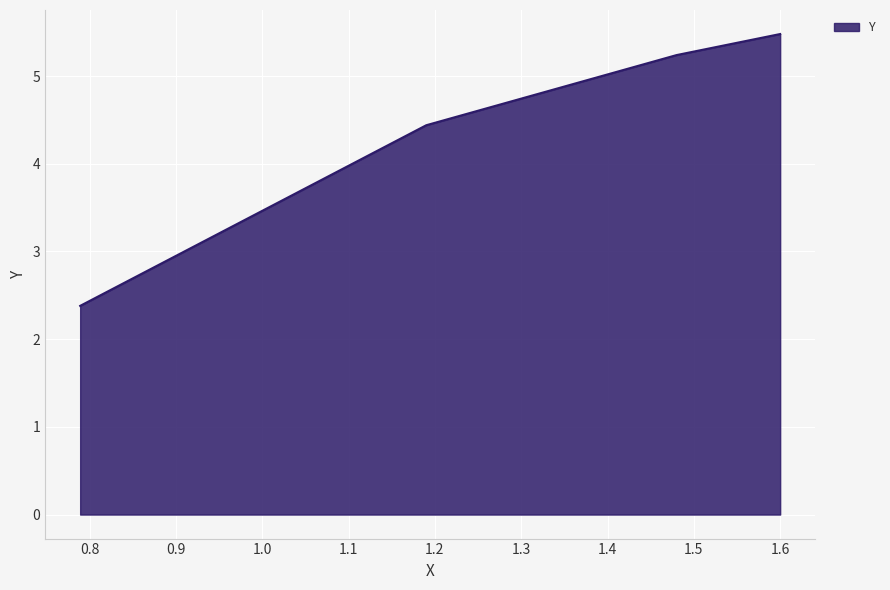

True or false: the data has more than 0 interior local peaks.

False